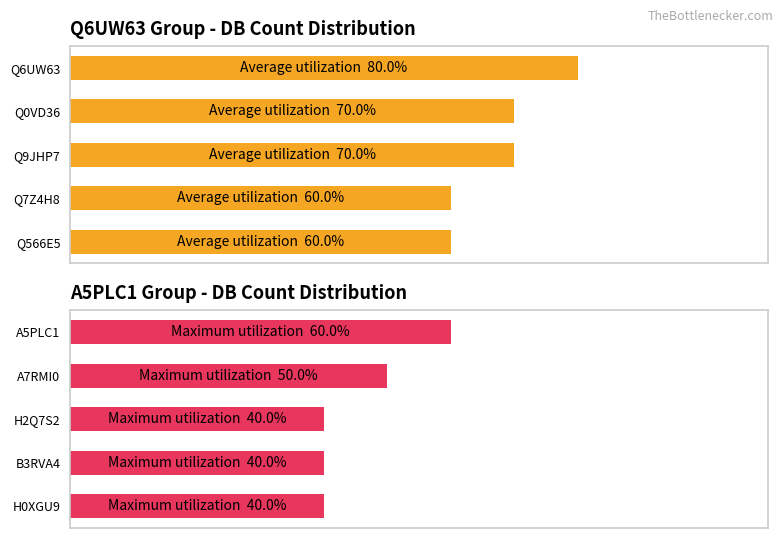

Count the number of data series in this chart.

2